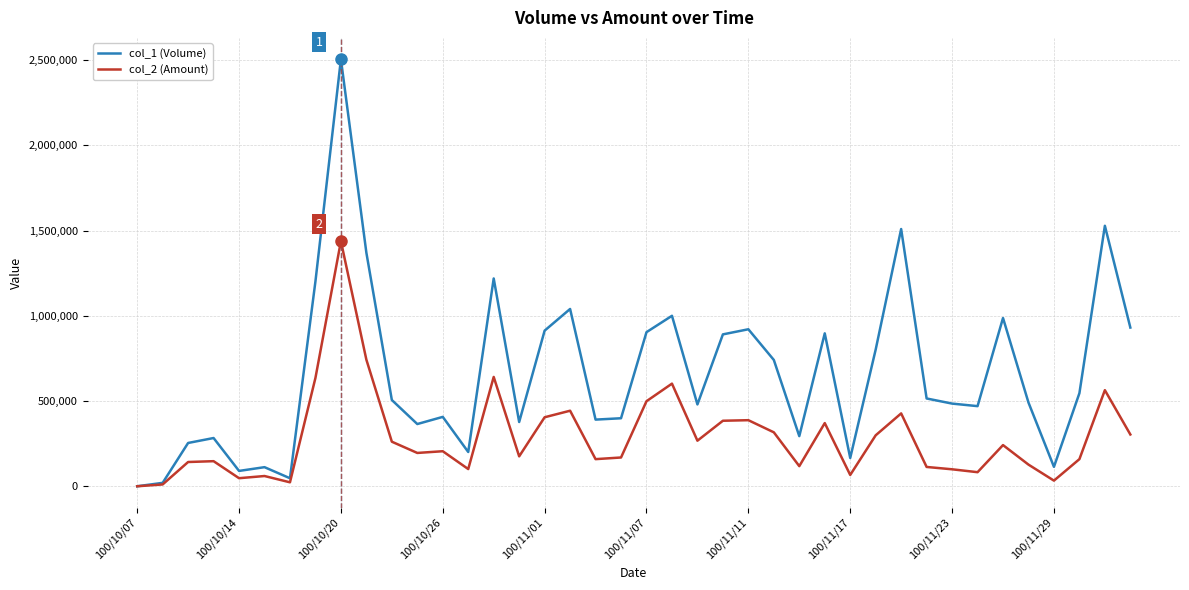

Which series has the largest range (max minus min)?

col_1 (Volume)